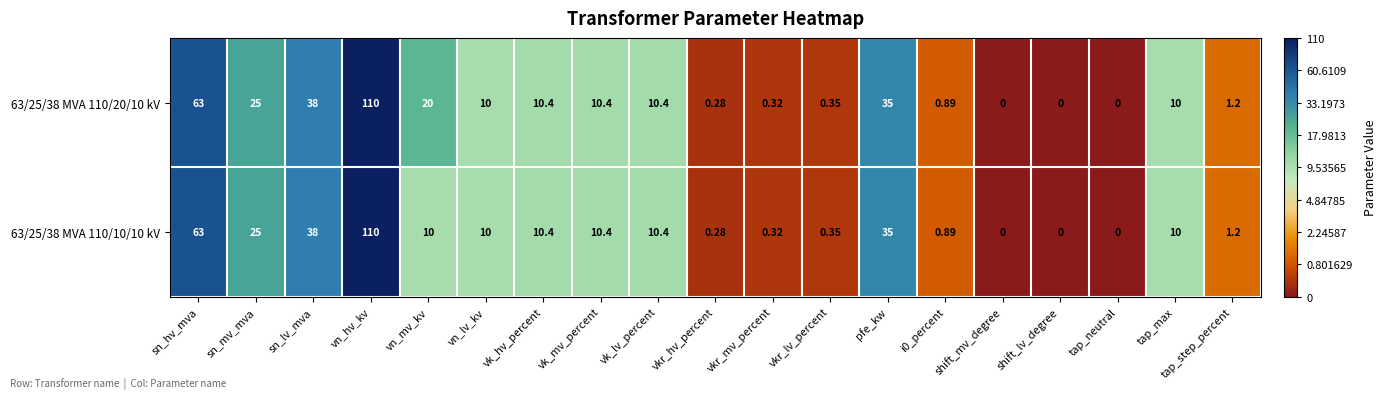

At which label does 63/25/38 MVA 110/20/10 kV reach its peak?

vn_hv_kv